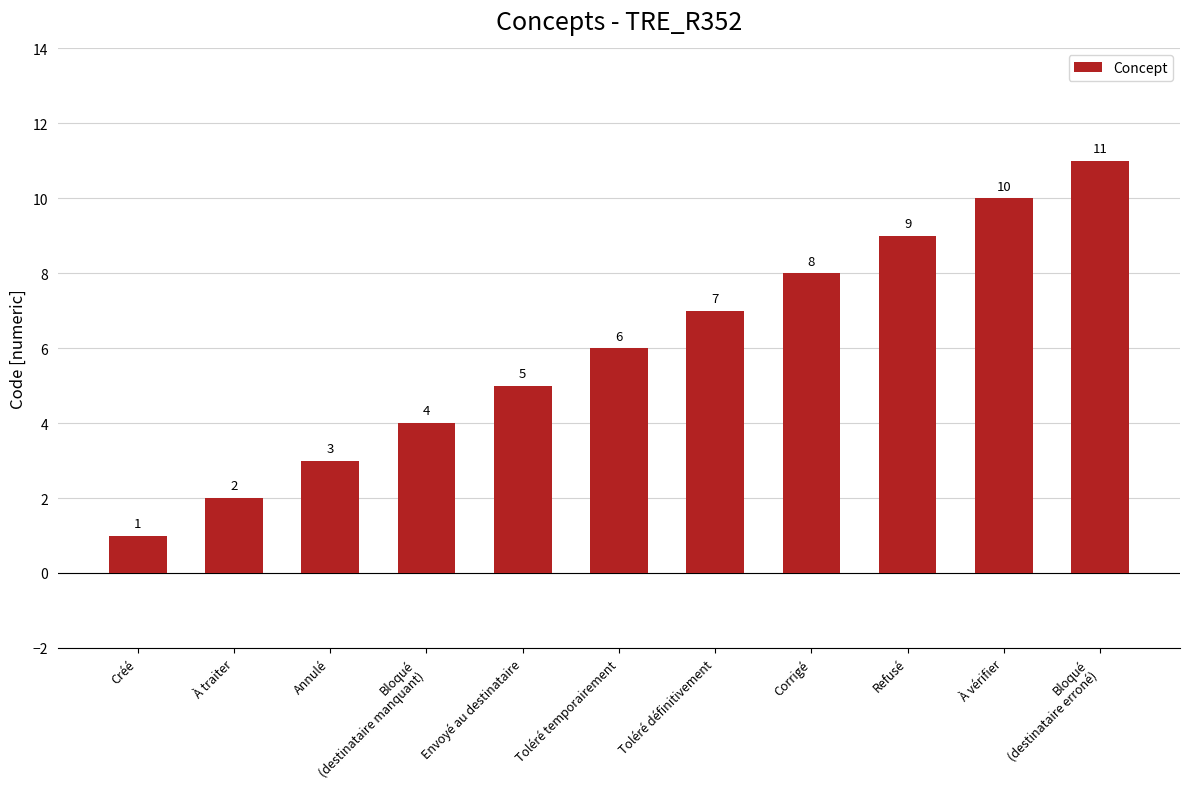

Rank the categories by value from highest to lowest.

Bloqué
(destinataire erroné), À vérifier, Refusé, Corrigé, Toléré définitivement, Toléré temporairement, Envoyé au destinataire, Bloqué
(destinataire manquant), Annulé, À traiter, Créé